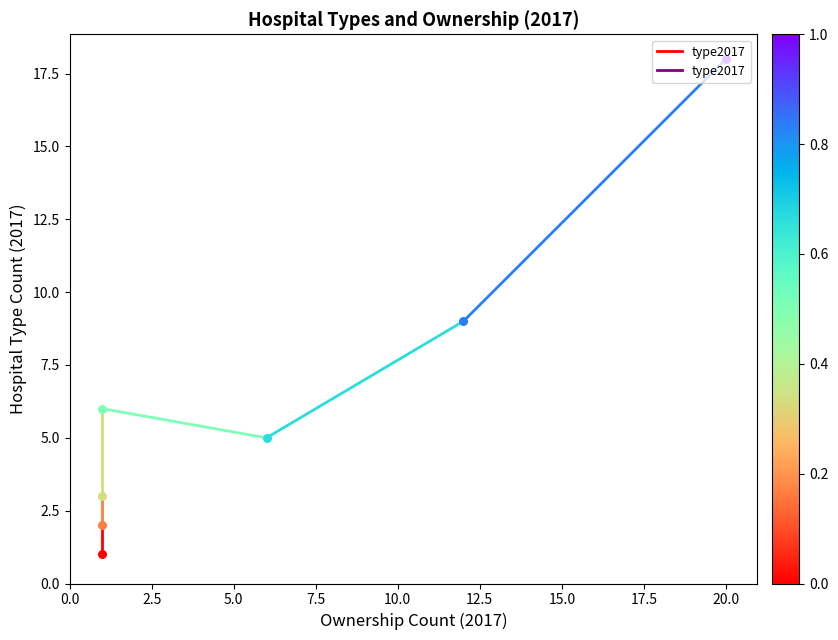

Which has a higher value, 0.0 or 2.5?

2.5